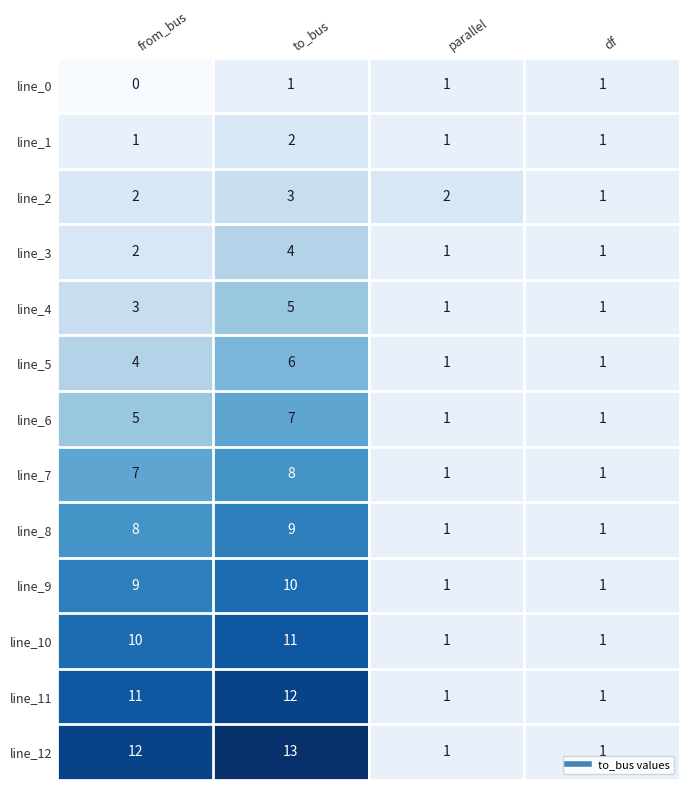

Where is line_0 nearest to the value 0?

from_bus